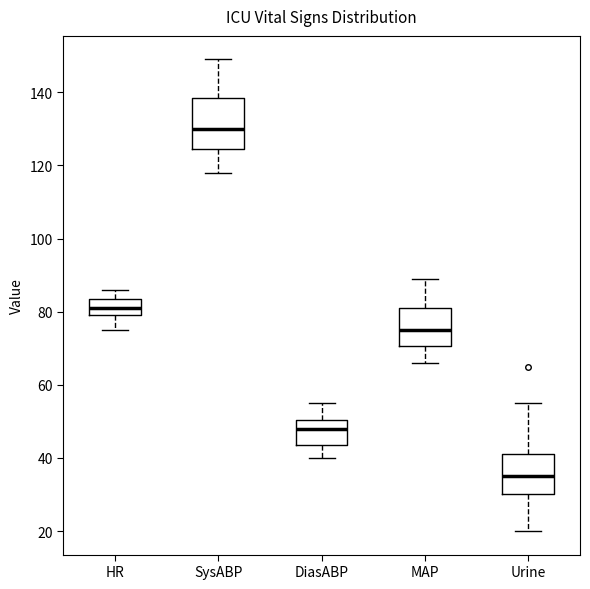

Reading left to right, transcribe this box plot: for each box, give where its median line is, the range the box spans, and where its two whiskers end, as read against the y-axis. The values are not printed on the chart, so give them approximately, as read against the axis.

HR: median 82, box 80 to 84, whiskers 76 to 86
SysABP: median 130, box 124 to 138, whiskers 118 to 150
DiasABP: median 48, box 44 to 50, whiskers 40 to 56
MAP: median 76, box 70 to 82, whiskers 66 to 90
Urine: median 36, box 30 to 42, whiskers 20 to 56